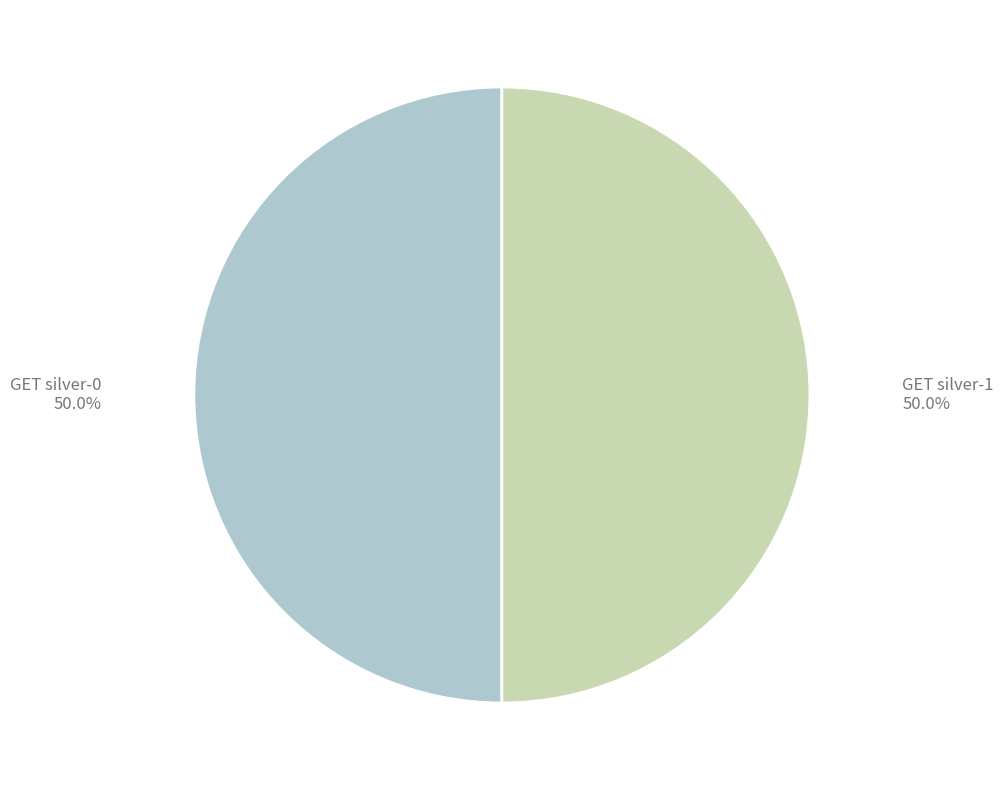

What percentage is NOT represented by GET silver-0?

50.0%